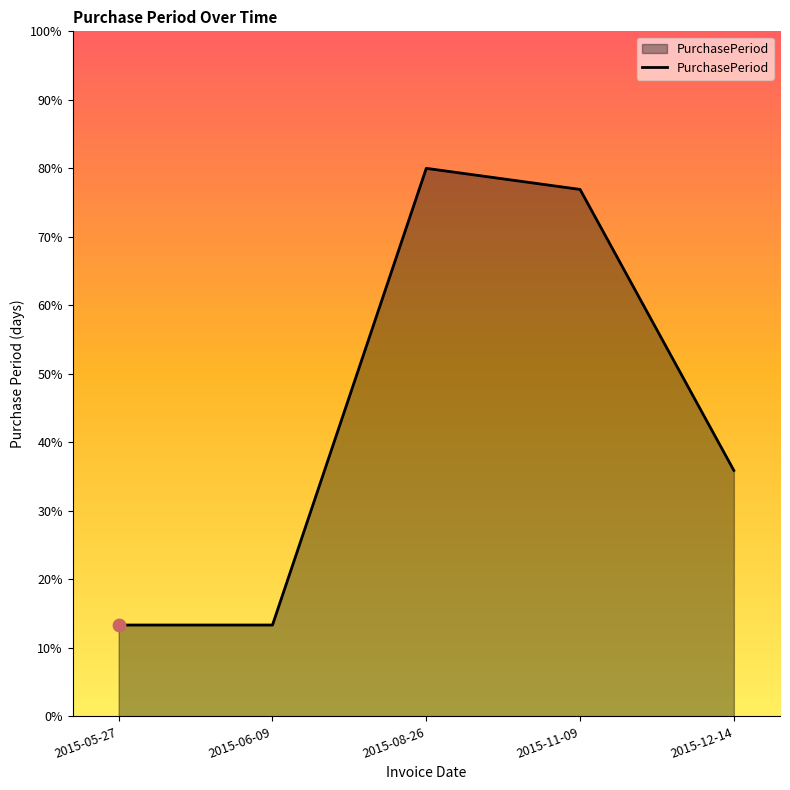

Between 2015-11-09 and 2015-08-26, which is larger?

2015-08-26